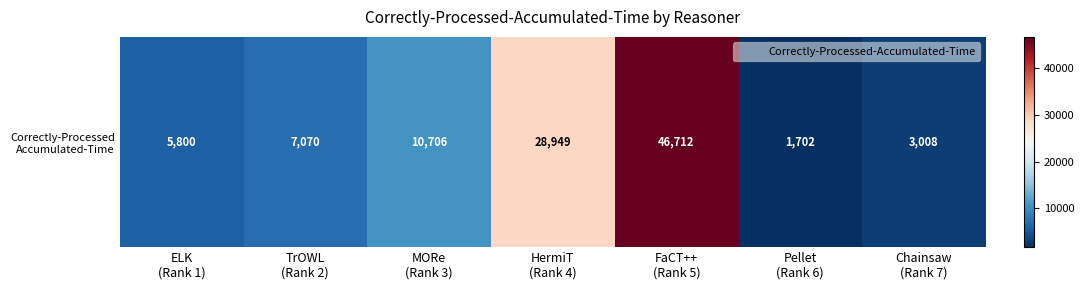

What is the difference between the values at Chainsaw
(Rank 7) and MORe
(Rank 3)?

7698